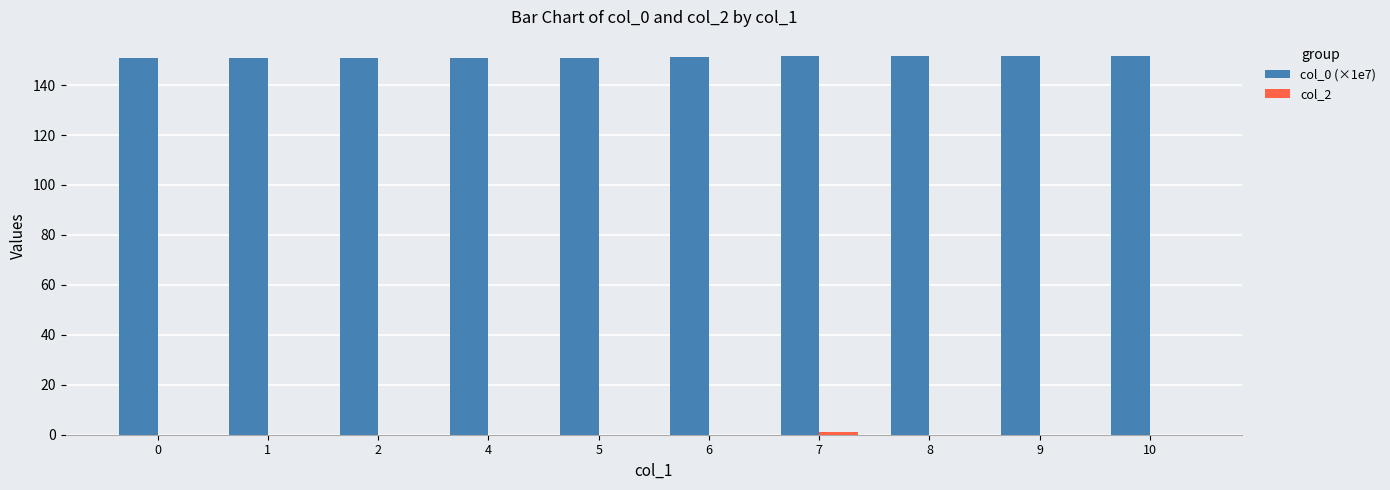

The col_0 (×1e7) series shows 151.7 at 9. True or false?

True